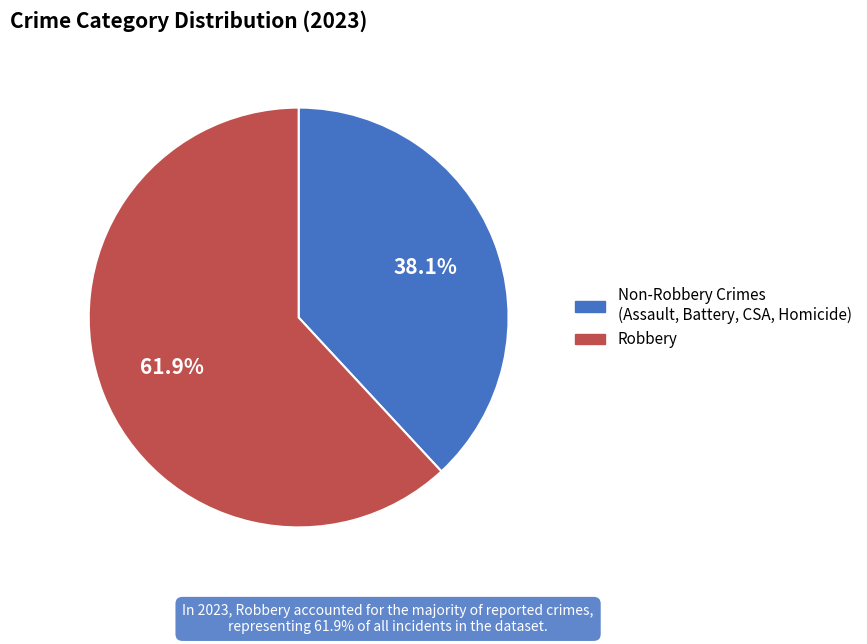

Is there any slice that represents more than half of the pie?

Yes